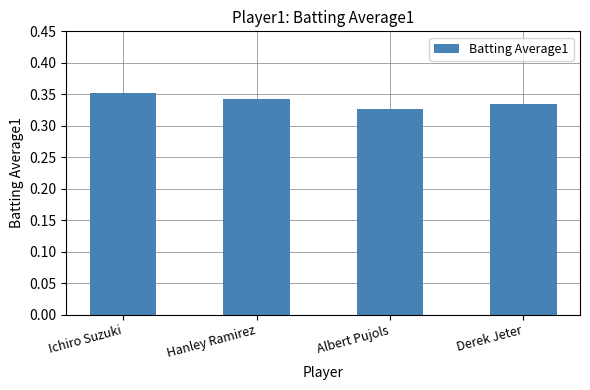

At which category does the chart reach its peak across all series?

Ichiro Suzuki